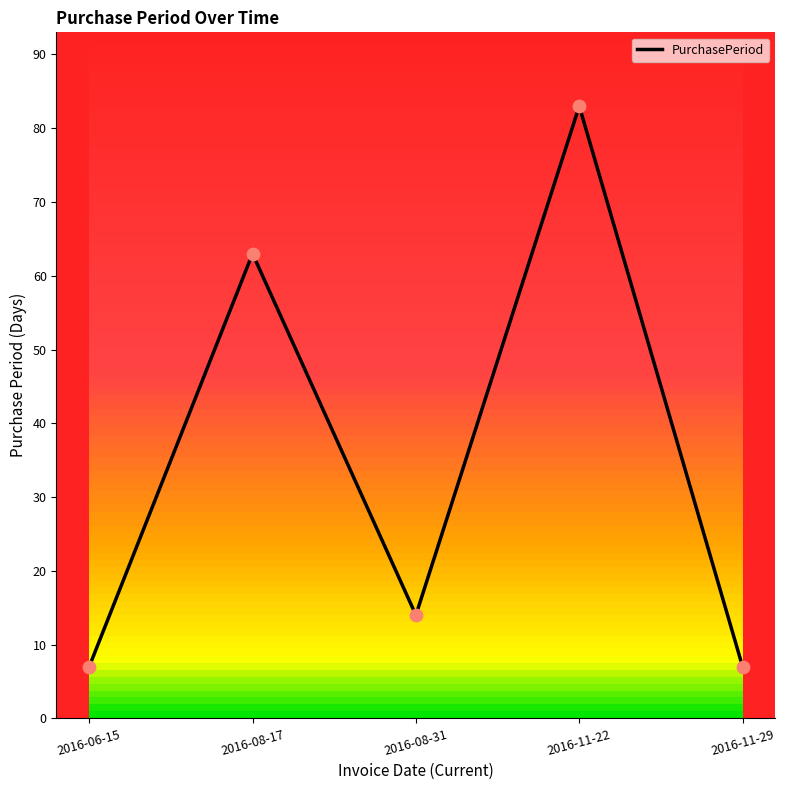

Between 2016-06-15 and 2016-08-17, which is larger?

2016-08-17